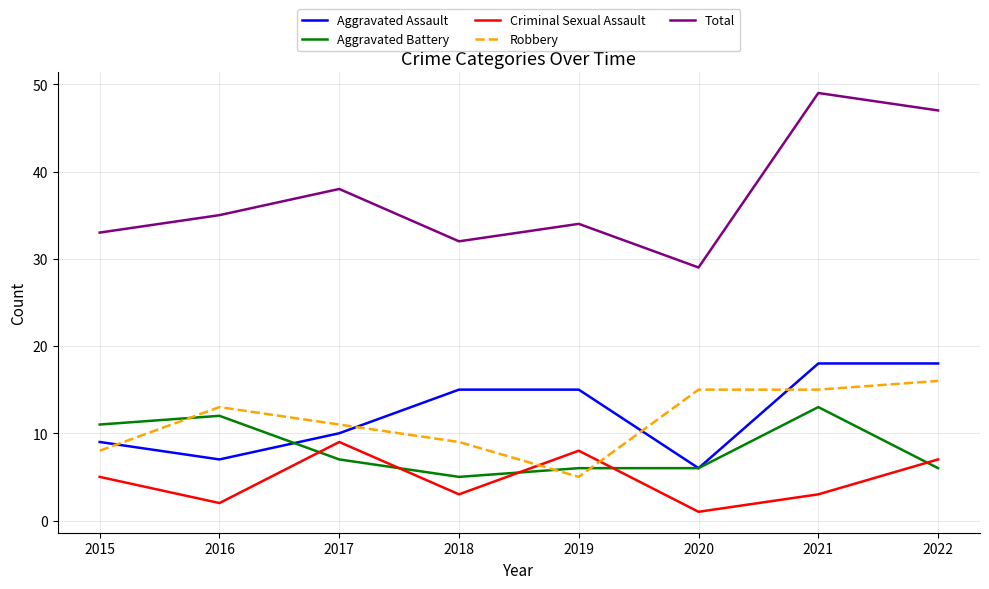

What is the total value across all series at 2022?

94